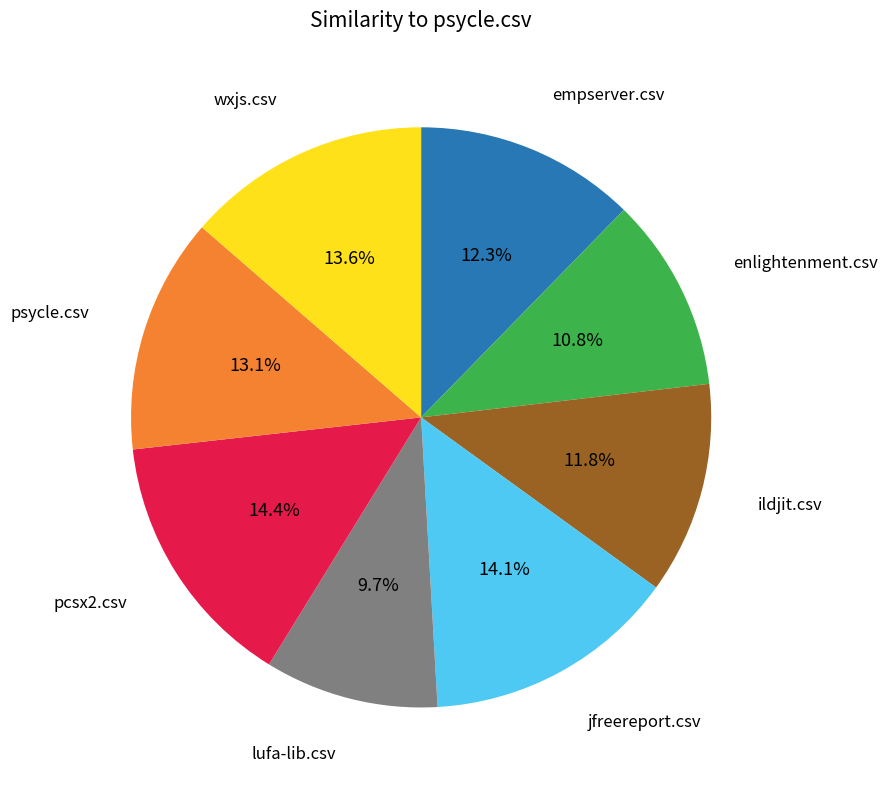

Is there a majority slice in this chart?

No